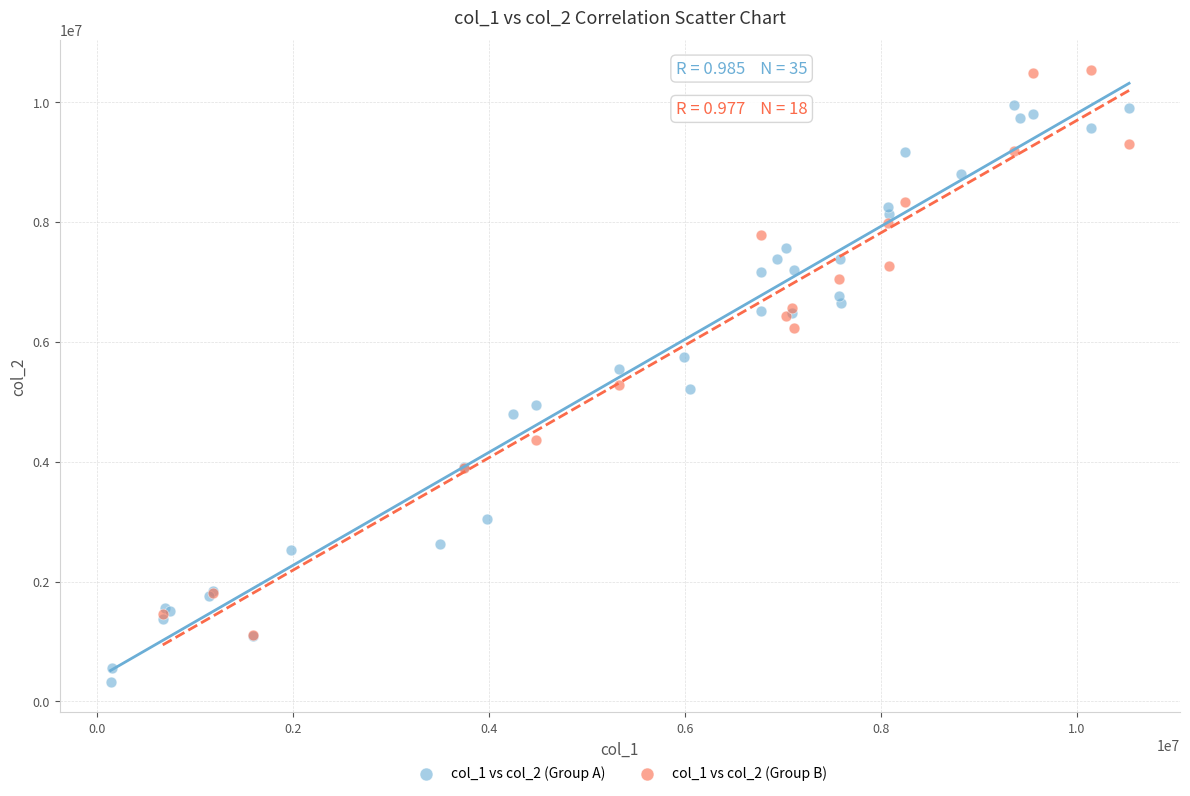

Which series reaches the minimum Y coordinate?

col_1 vs col_2 (Group A)